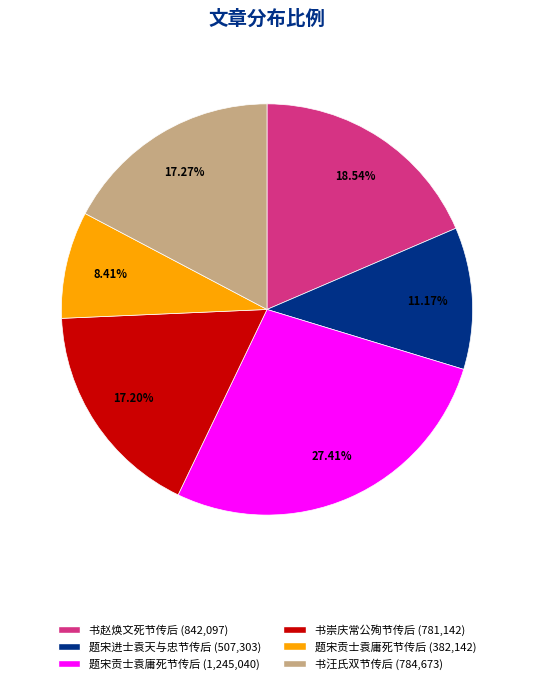

Does any single category account for the majority?

No